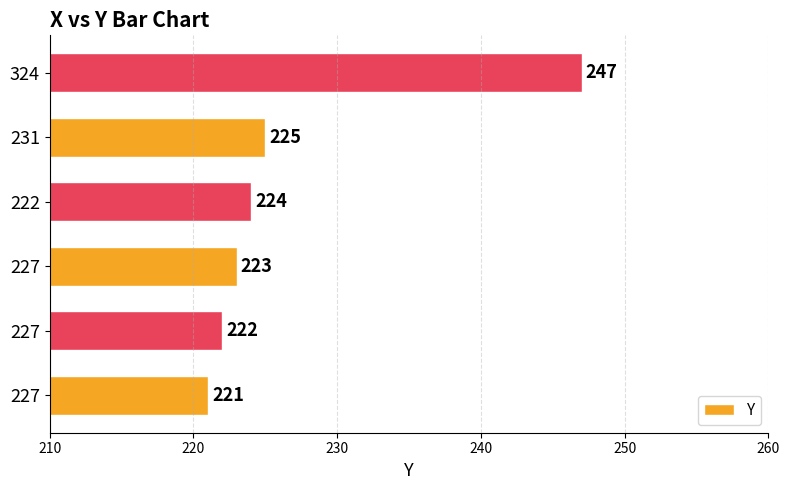

How many distinct data groups are displayed?

1